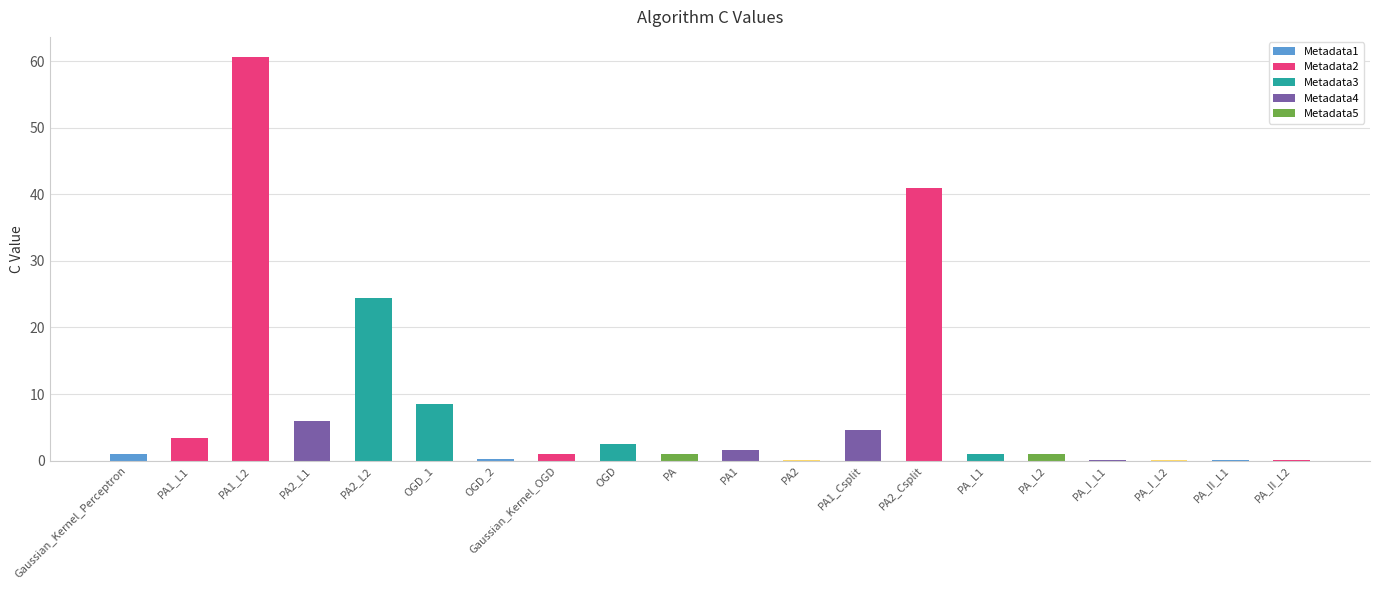

The chart shows a value of 1.0 at Gaussian_Kernel_Perceptron. True or false?

True